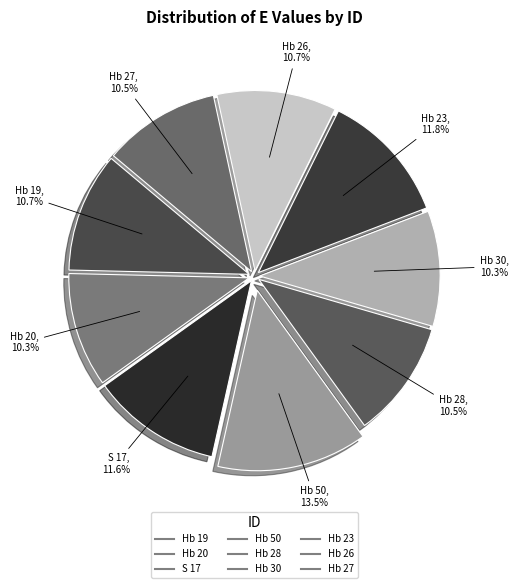

To the nearest percent, what percentage of the pie is Hb 20?

10%